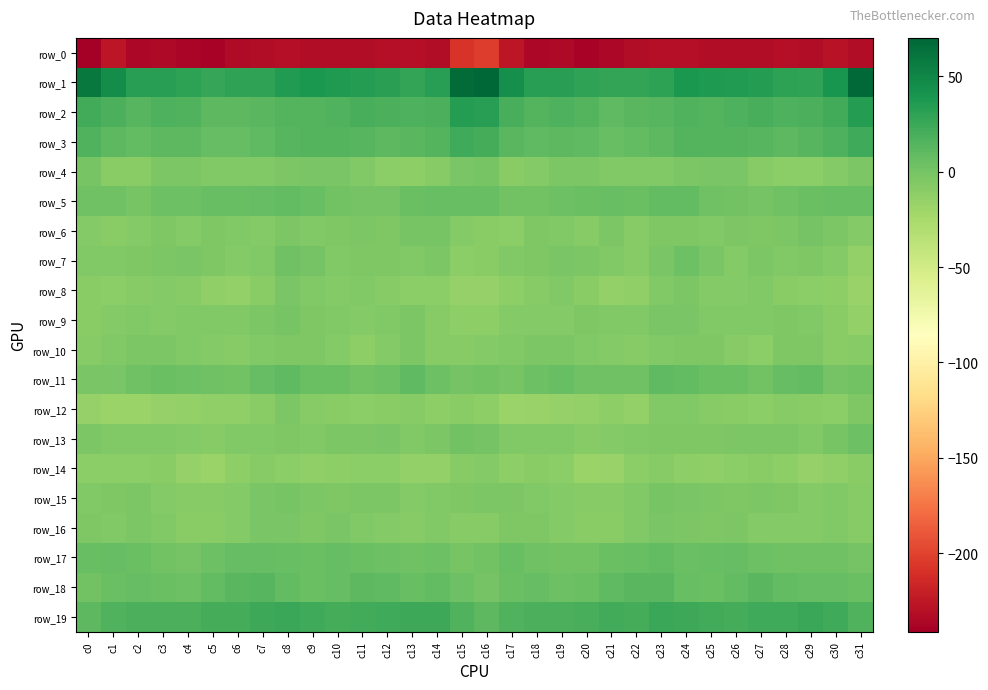

How many series are shown in this chart?

20